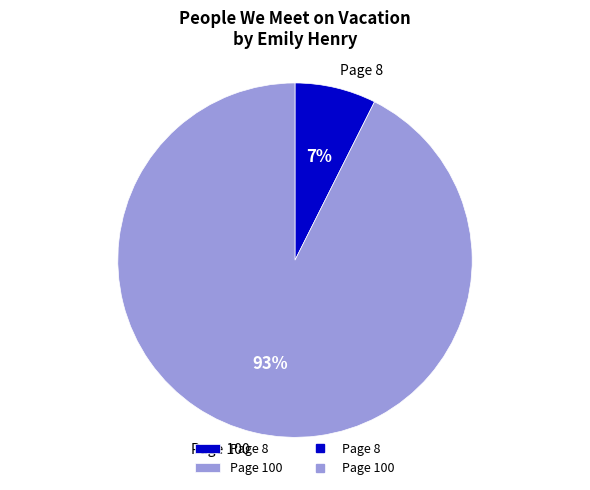

To the nearest percent, what portion does Page 8 represent?

7%